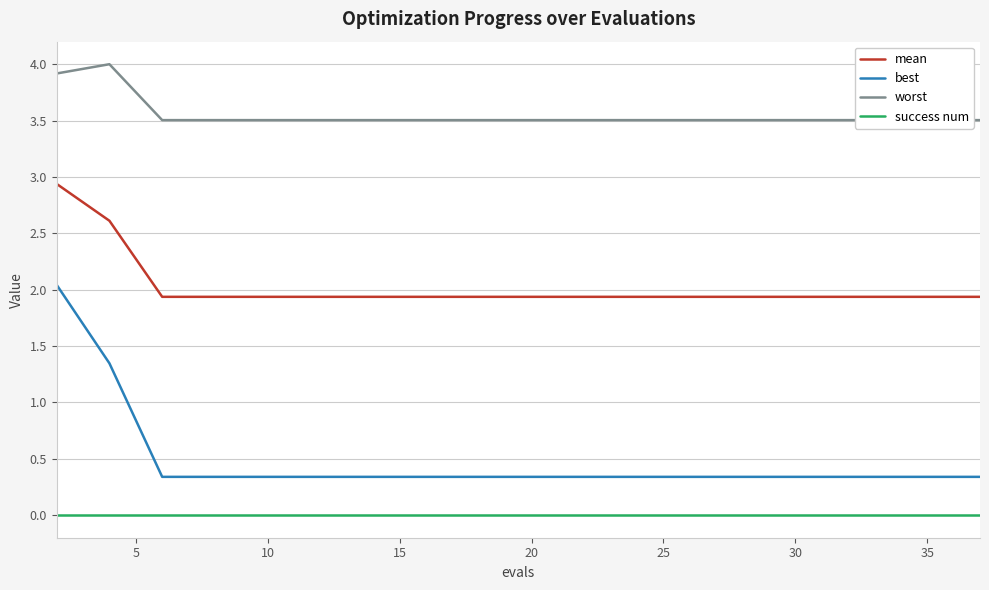

True or false: success num and mean cross at least once.

False